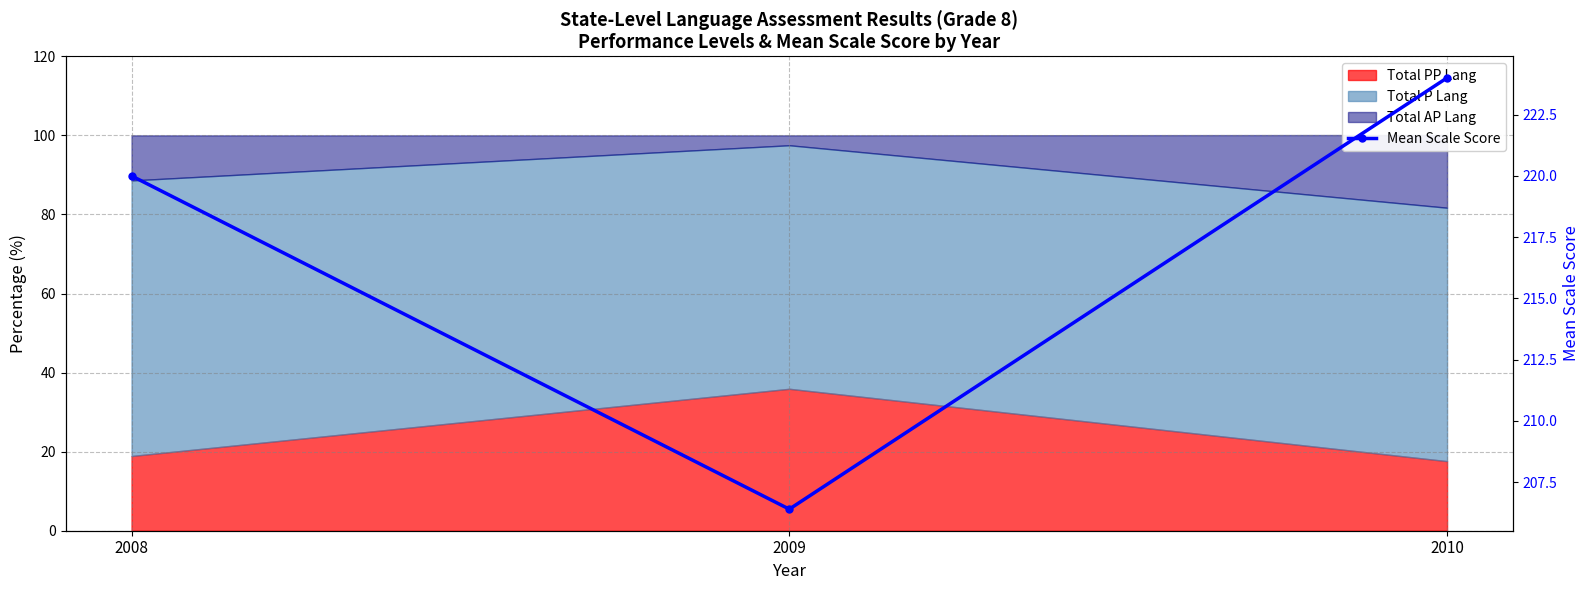

Rank the categories by value from lowest to highest.

2009, 2008, 2010